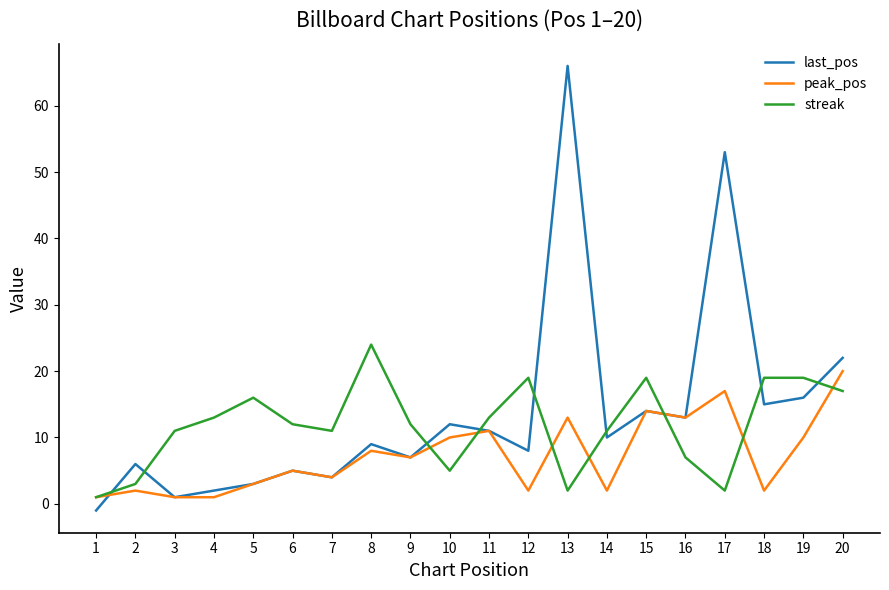

List the series in order of their overall mean, lowest first.

peak_pos, streak, last_pos